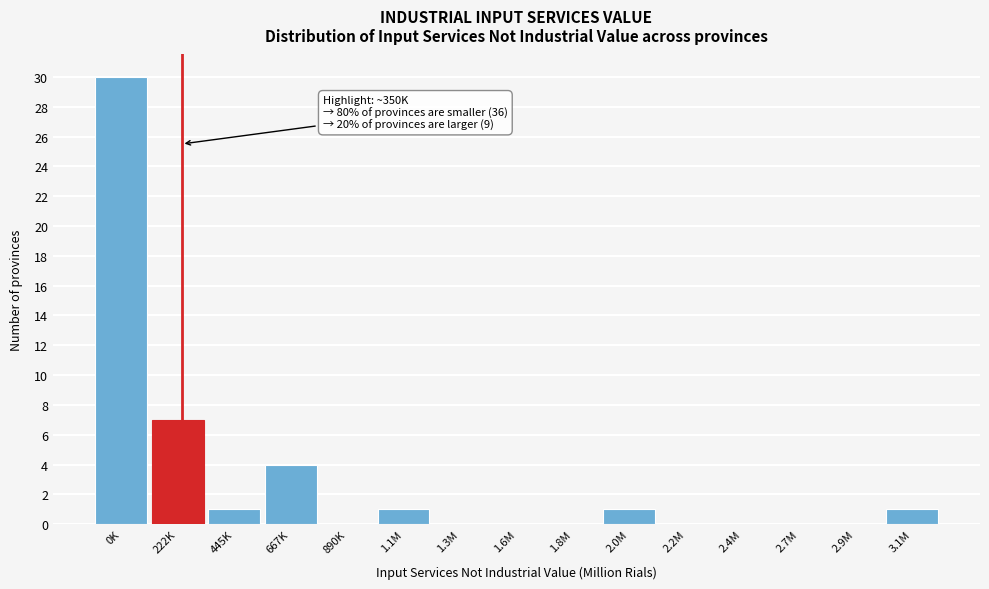

Reading left to right, transcribe all the data shown in this chart.

0K=30	222K=7	445K=1	667K=4	890K=0	1.1M=1	1.3M=0	1.6M=0	1.8M=0	2.0M=1	2.2M=0	2.4M=0	2.7M=0	2.9M=0	3.1M=1